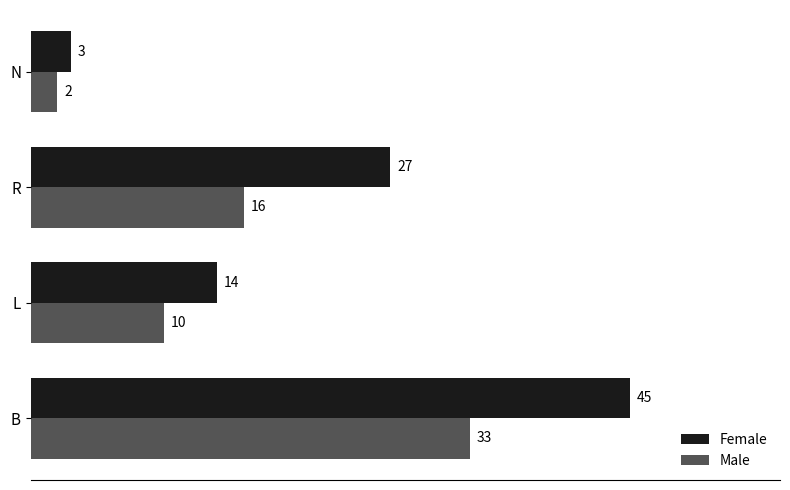

What is the difference between the highest and lowest values at B?

12